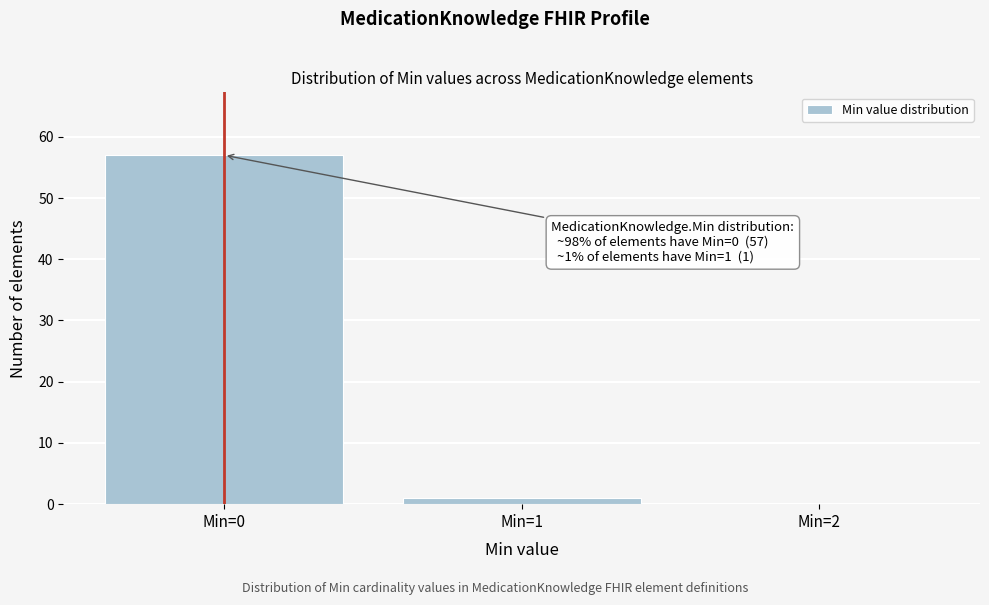

Over which range of the x-axis is the bar tallest?

-0.5 to 0.5